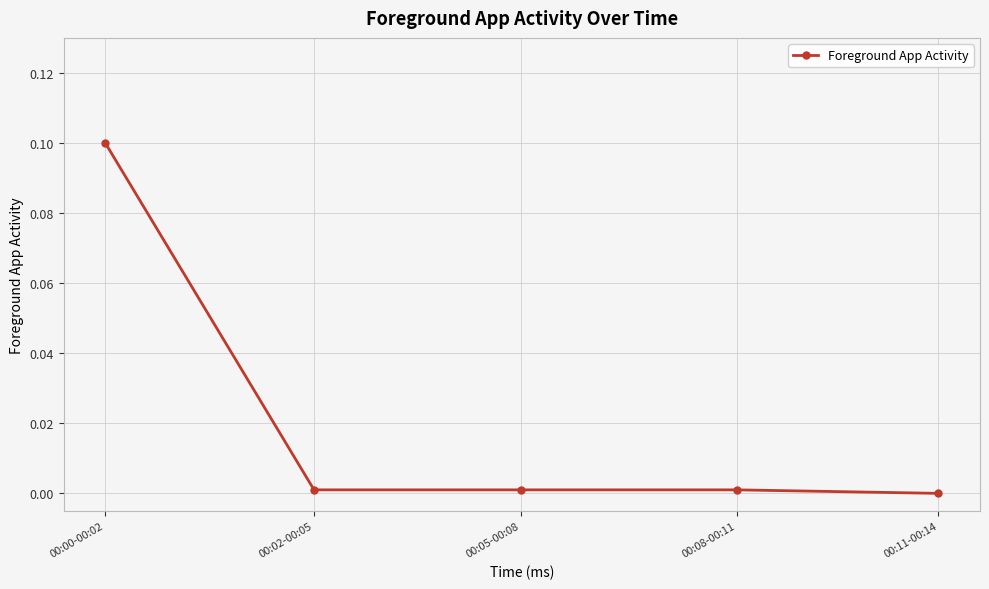

Is it true that the value at 00:11-00:14 is -0.1?

False